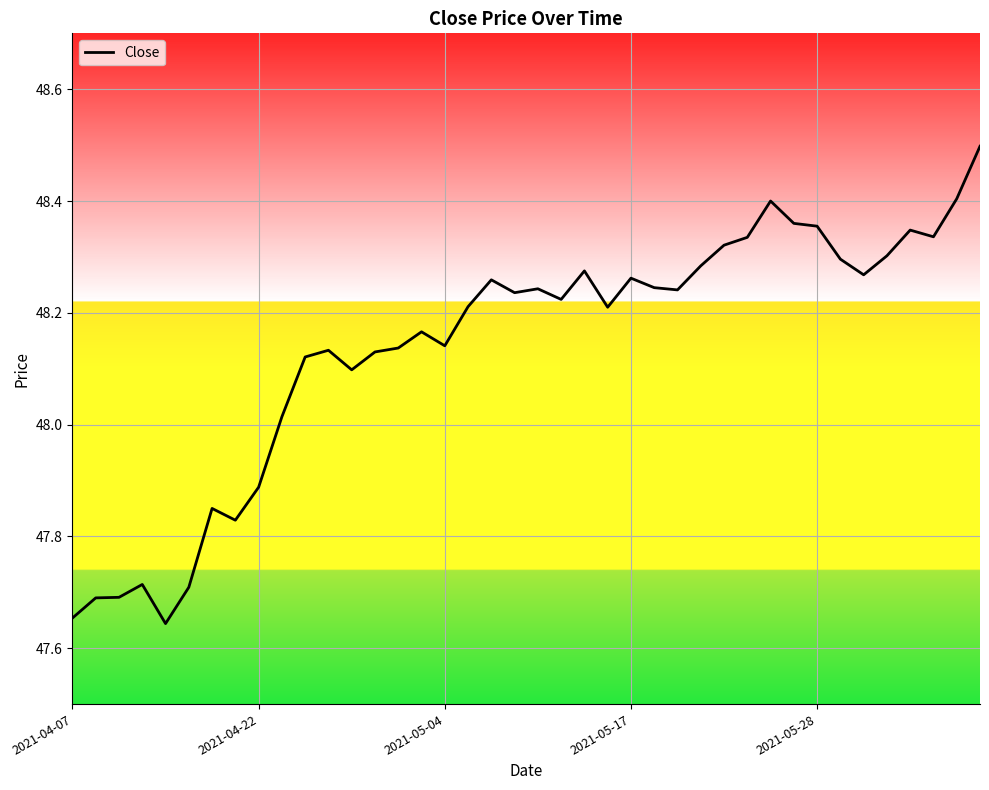

What is the greatest value displayed?

48.5